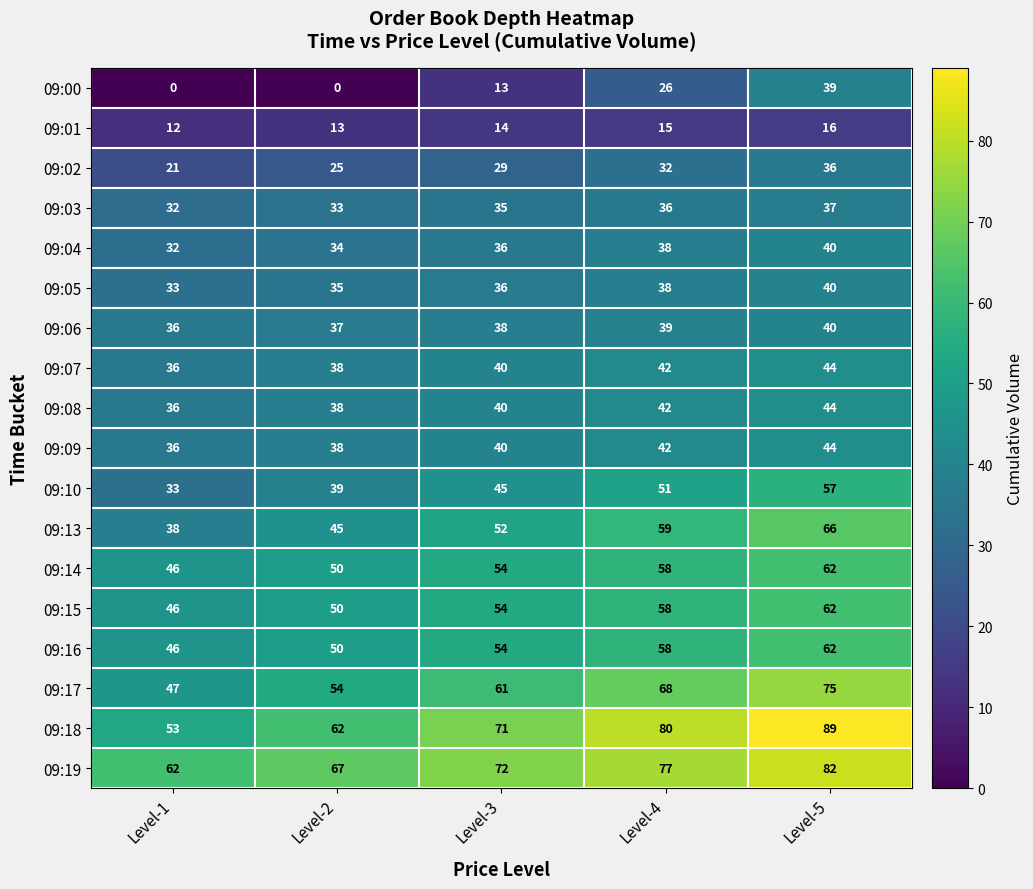

The 09:09 series shows 25 at Level-1. True or false?

False